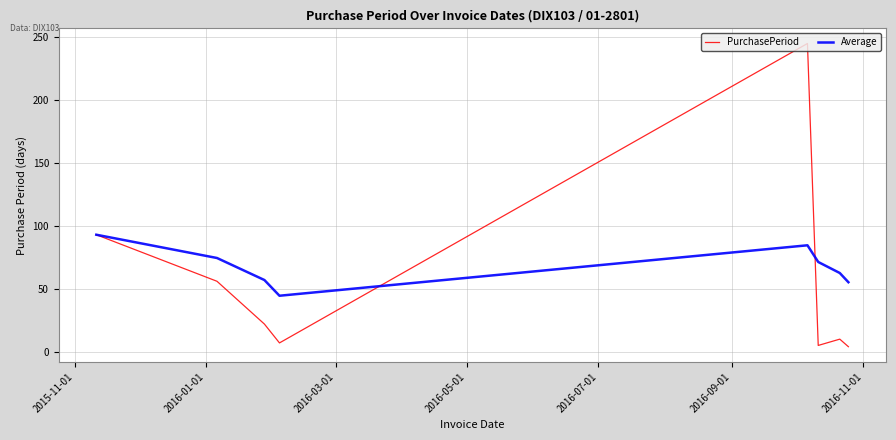

Which series has the largest range (max minus min)?

PurchasePeriod